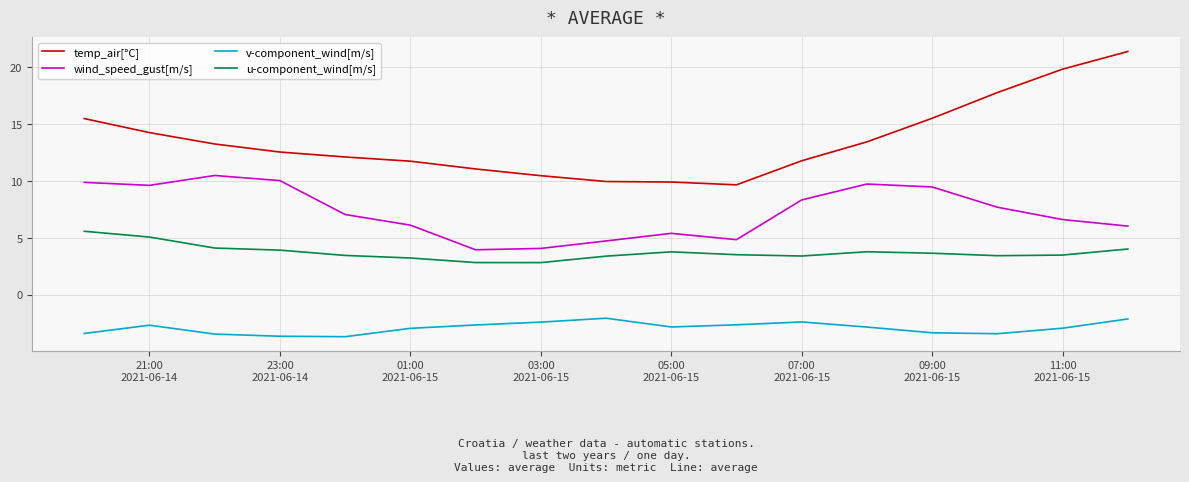

What is the minimum value for u-component_wind[m/s]?

2.8